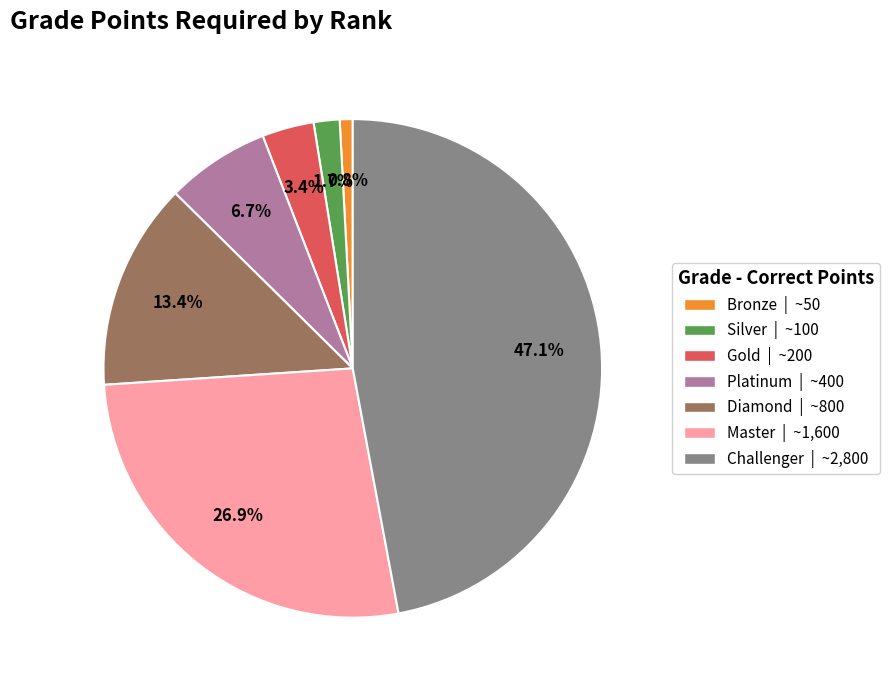

Between Challenger | ~2,800 and Bronze | ~50, which is larger?

Challenger | ~2,800